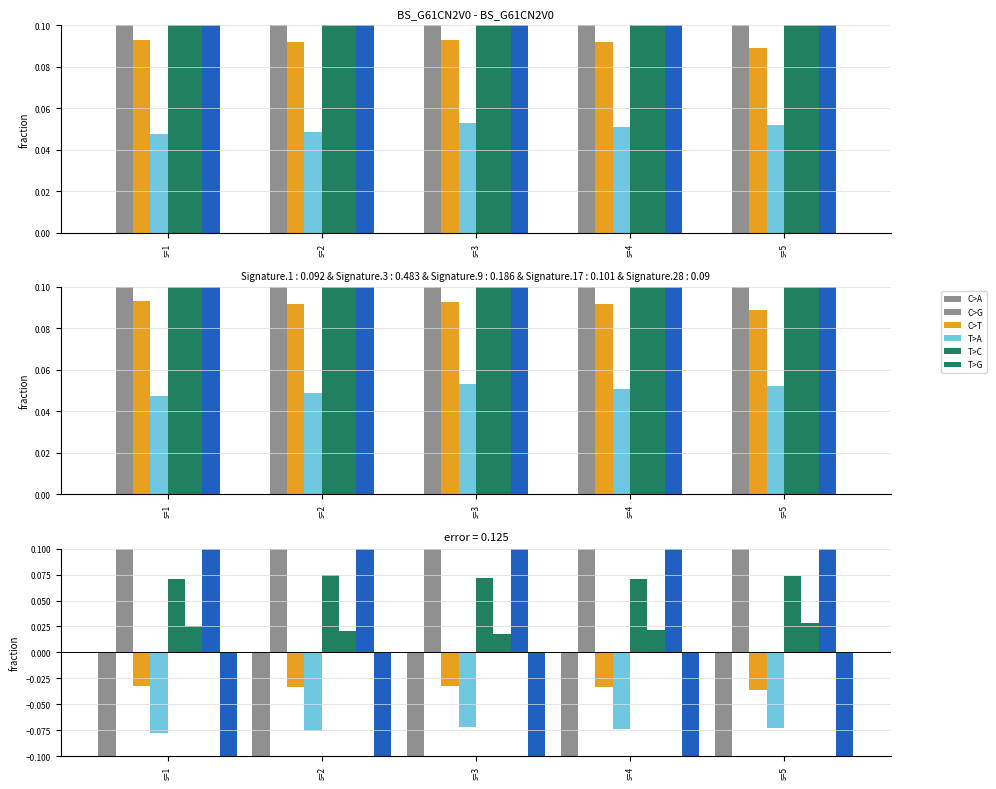

How many groups of bars are there?

5